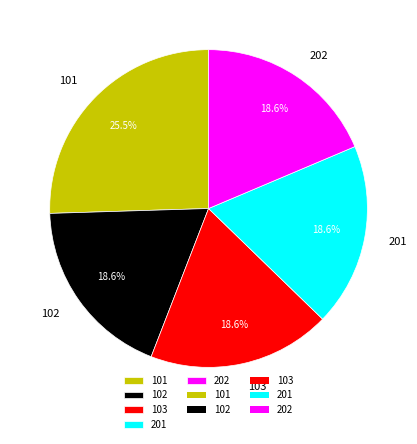

How many slices are in this pie chart?

5